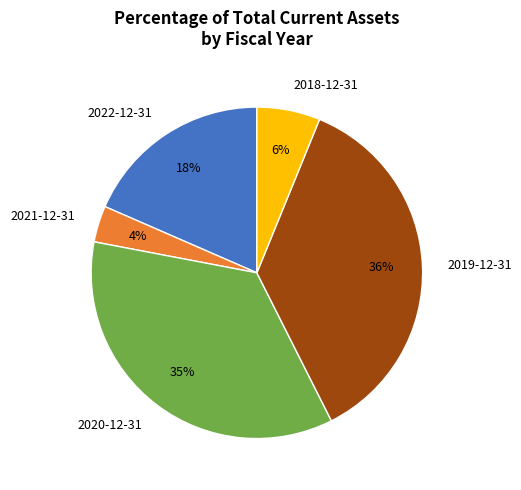

Do 2021-12-31 and 2019-12-31 together represent more than half of the pie?

No